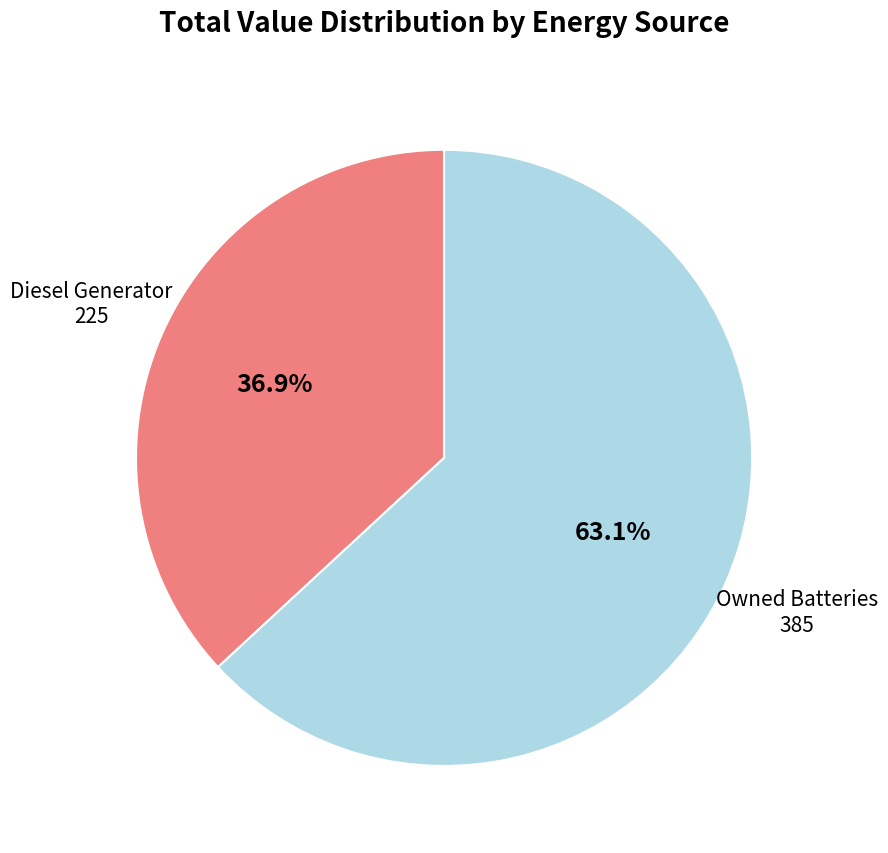

Is there any slice that represents more than half of the pie?

Yes